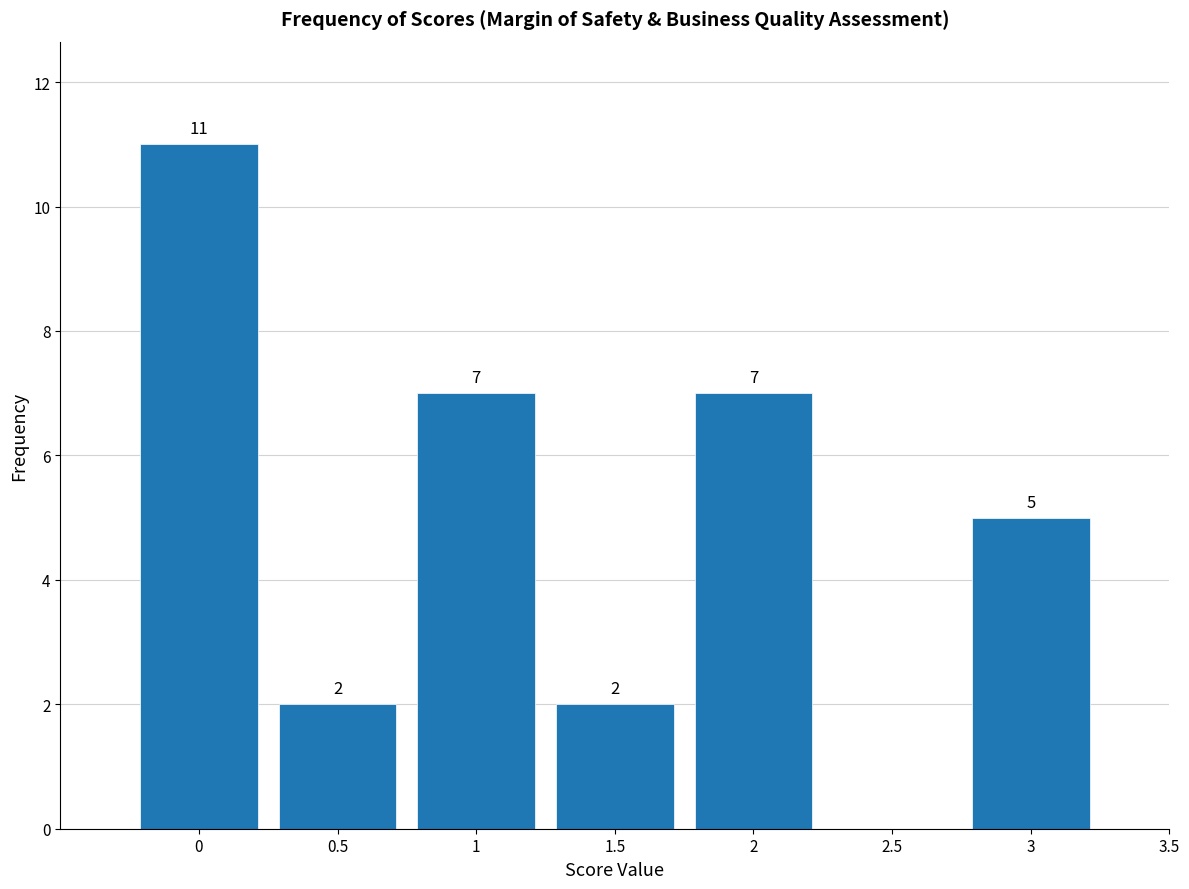

Which range on the x-axis has the tallest bar?

-0.25 to 0.25